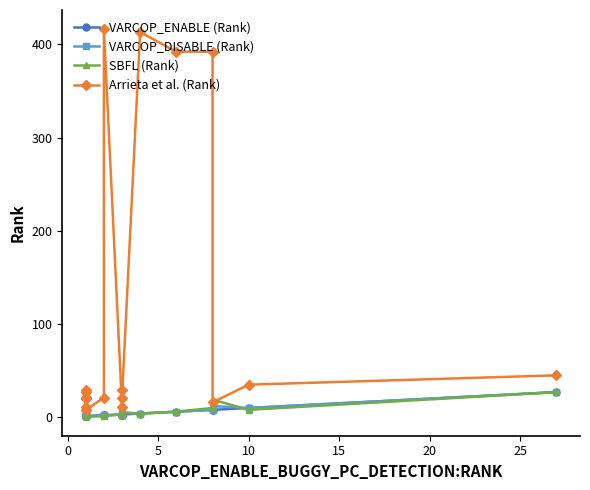

True or false: VARCOP_DISABLE (Rank) has more than 2 interior local peaks.

True